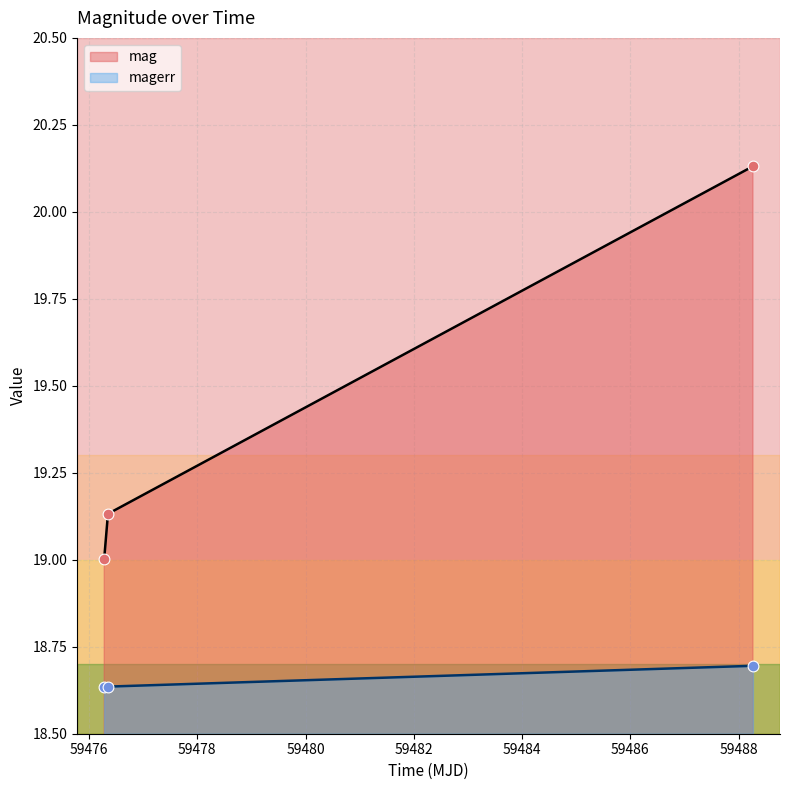

What is the total value across all series at 59476.27969910018?

37.6